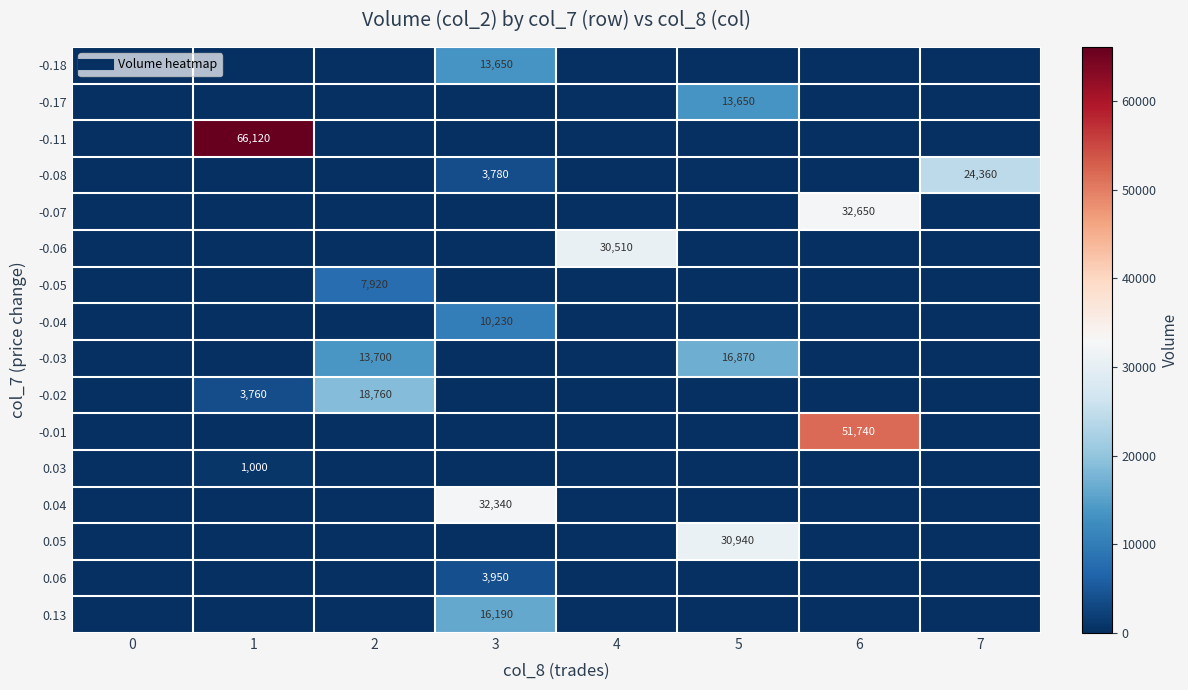

What is the difference between the highest and lowest values at 3?

32340